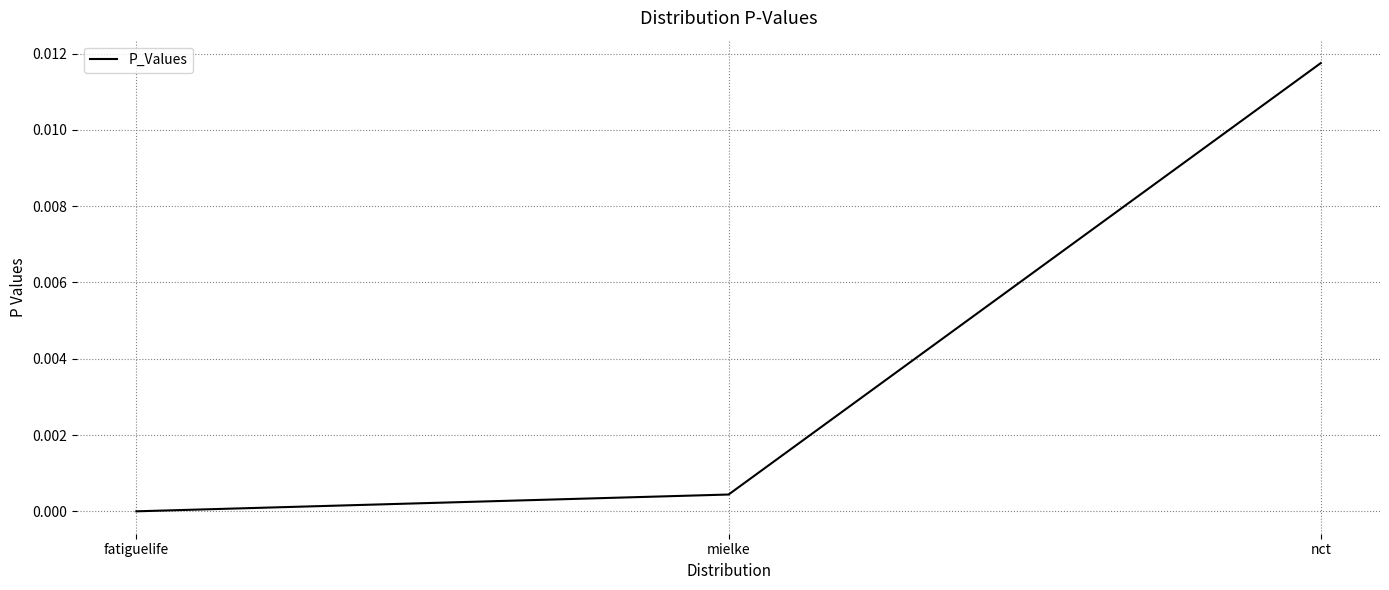

Does the chart display data point markers on the line(s)?

No